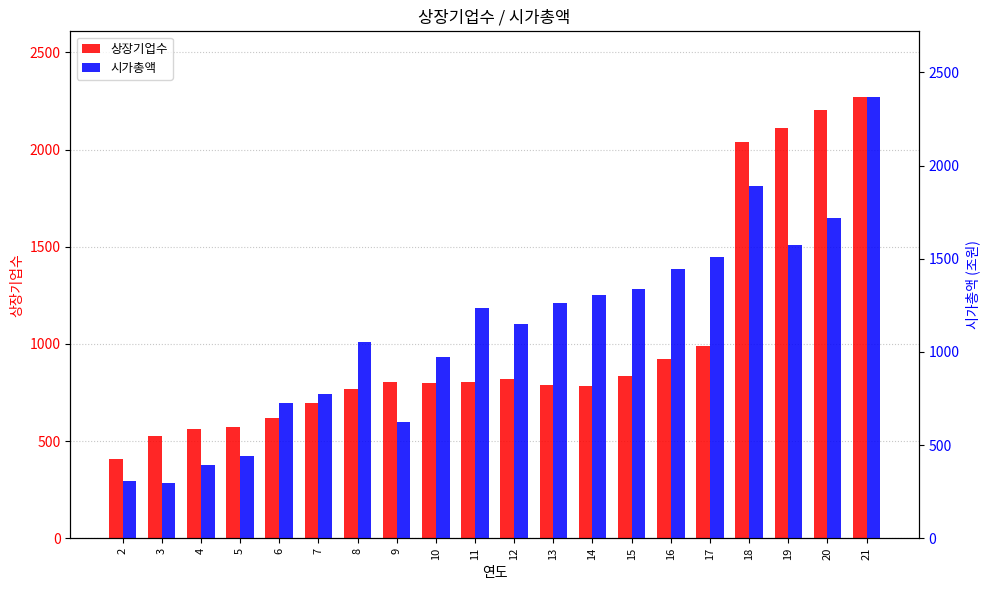

Reading left to right, what are all the values shown in this chart?

상장기업수: 410.0	526.0	563.0	573.0	620.0	694.0	769.0	803.0	798.0	806.0	822.0	789.0	786.0	834.0	922.0	987.0	2040.0	2111.0	2204.0	2268.0
시가총액: 307.7	296.1	392.7	443.7	726.0	776.7	1051.9	623.1	974.0	1237.0	1148.0	1263.0	1305.0	1335.0	1445.0	1510.0	1889.0	1572.0	1717.0	2365.0